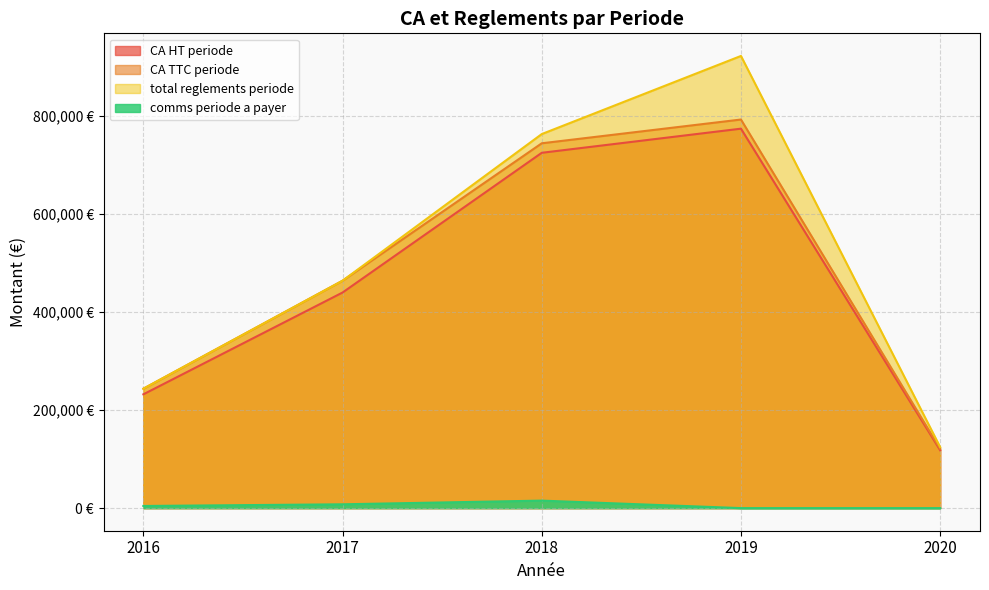

What is the average value of the CA HT periode series?

457296.4